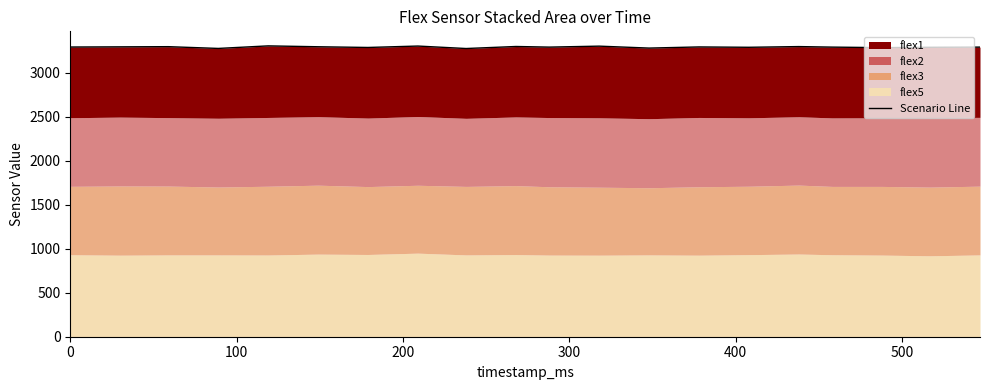

Where does the data first go above 3290?

100